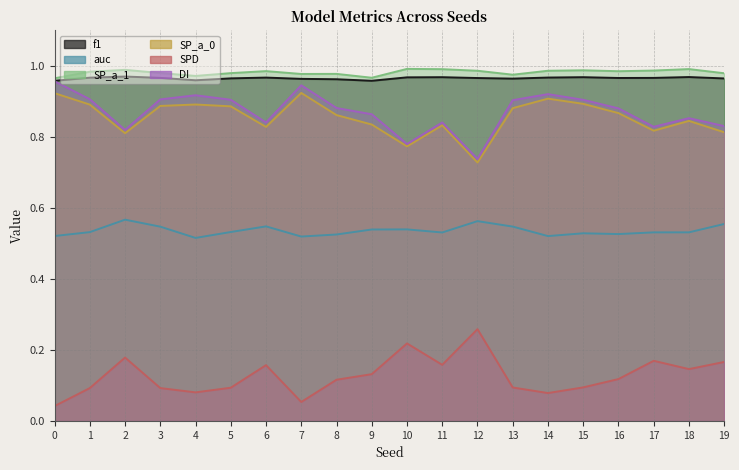

True or false: SP_a_1 has a value of 1.0 at 4.

True